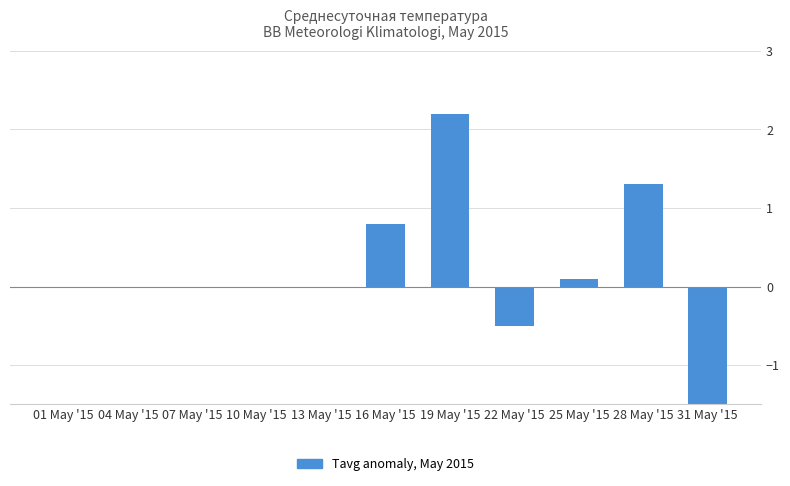

Reading left to right, extract all data points from this chart.

0.0	0.0	0.0	0.0	0.0	0.8	2.2	-0.5	0.1	1.3	-2.7